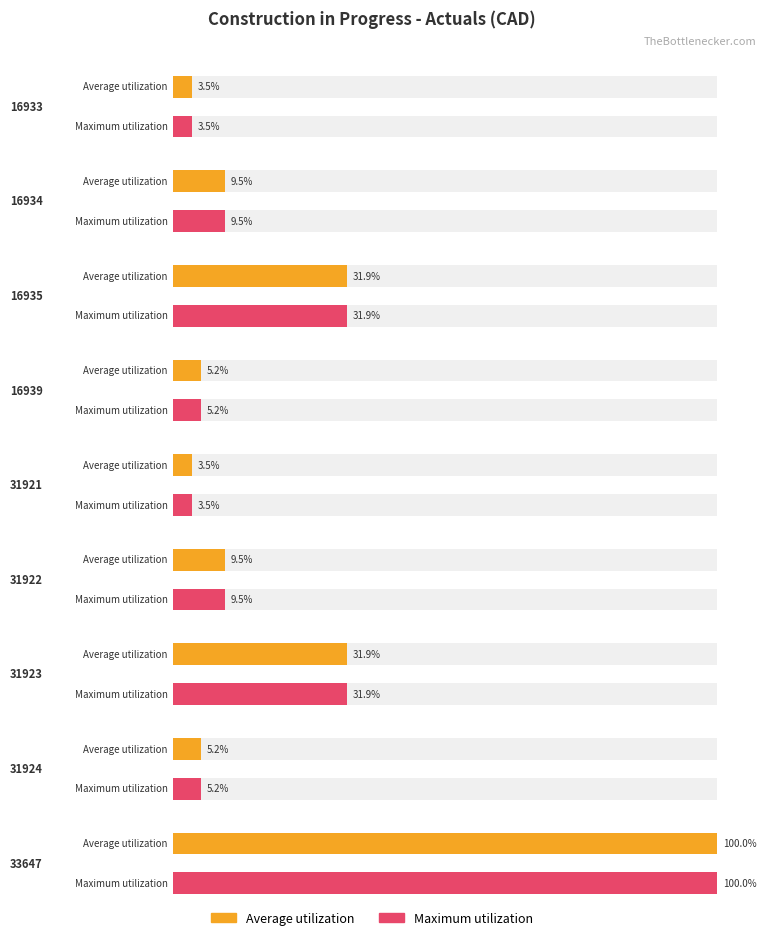

Which has a higher value, 31924 or 16934?

16934